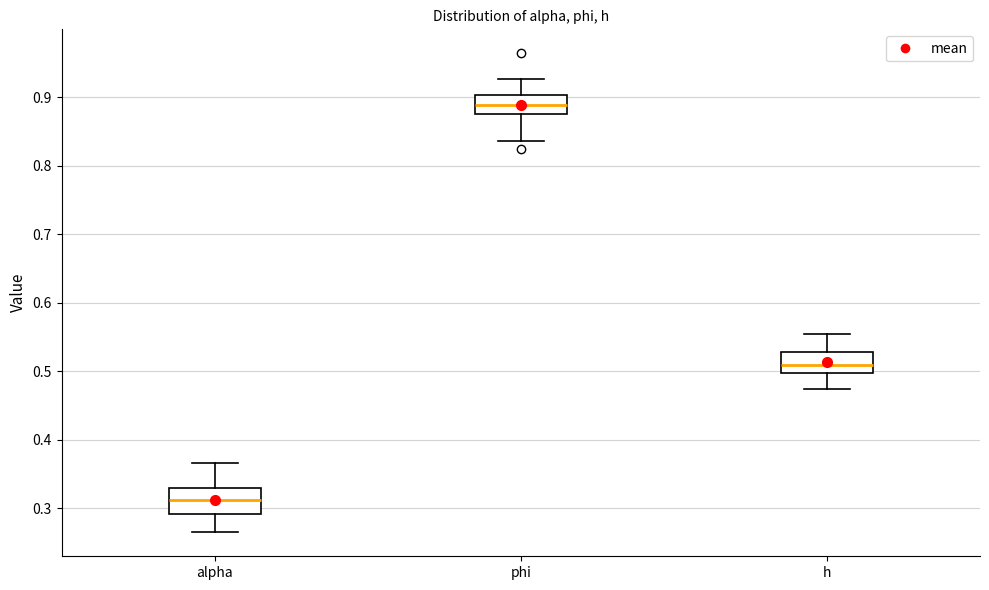

Where does the median line of the box for h sit on the y-axis? The values are not printed on the chart, so give them approximately, as read against the axis.

0.51